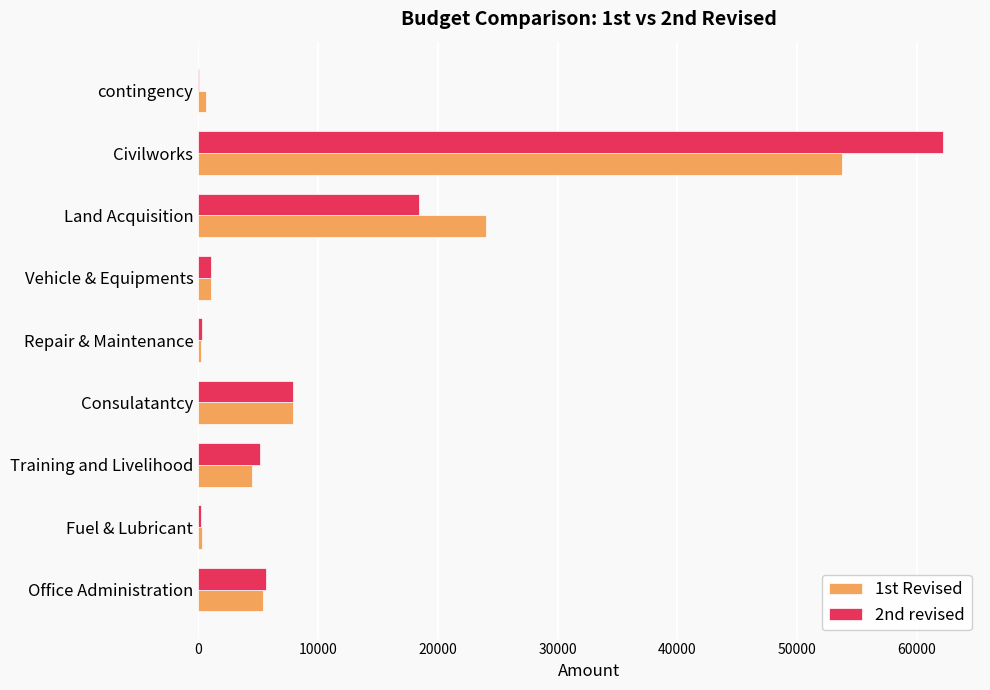

How many data points in 1st Revised are above 4491?

5